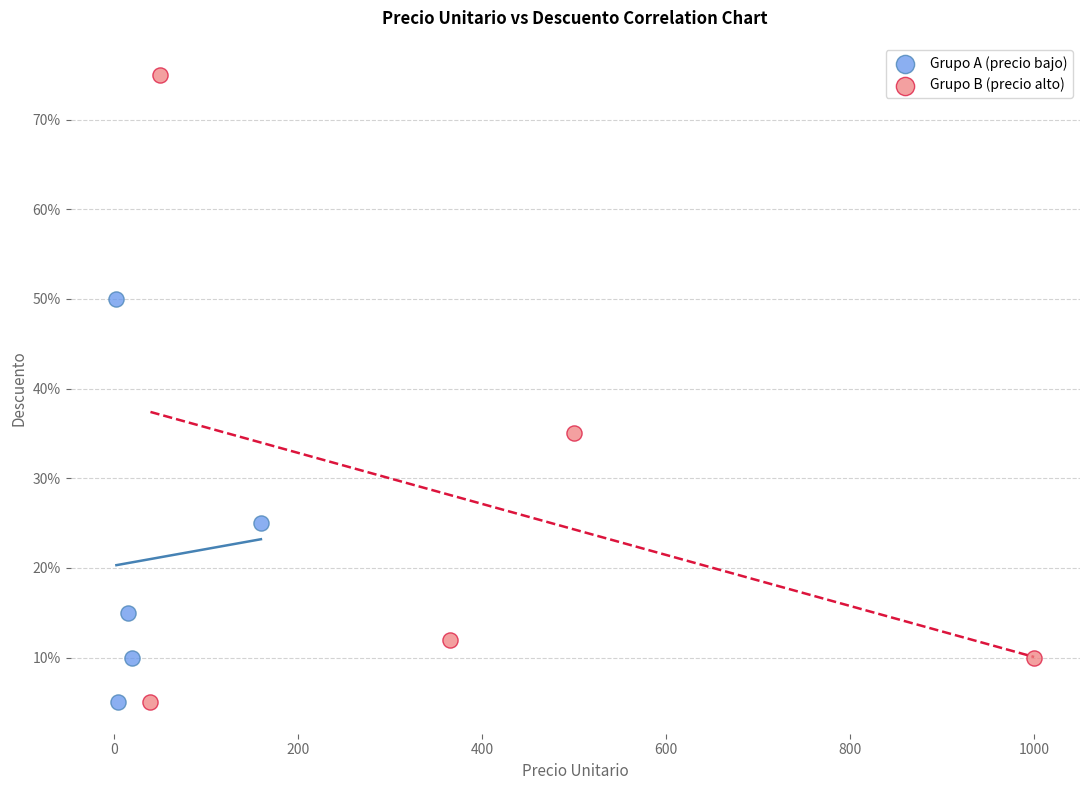

What are all the series names shown in the legend?

Grupo A (precio bajo), Grupo B (precio alto)